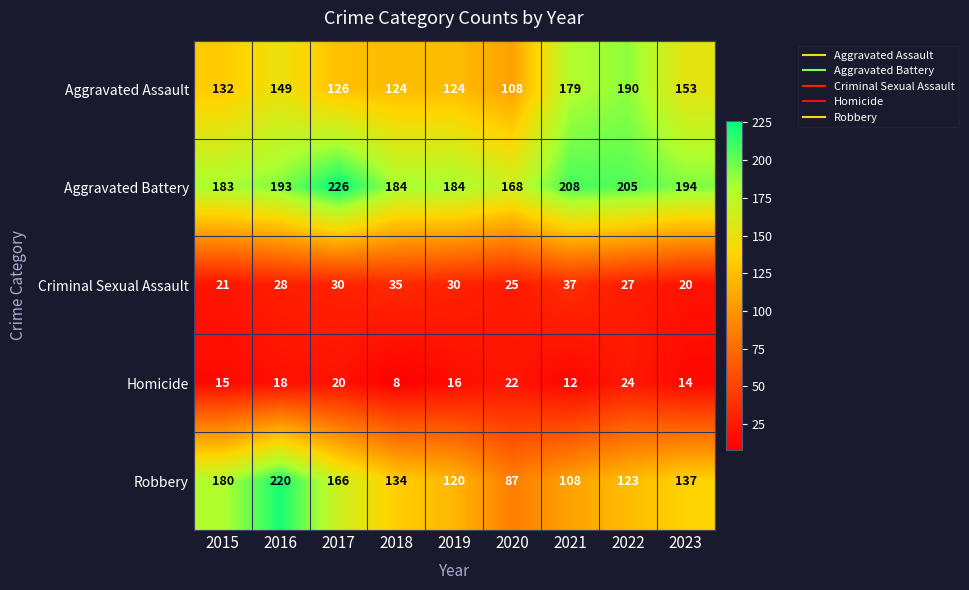

At which category does the chart reach its peak across all series?

2017